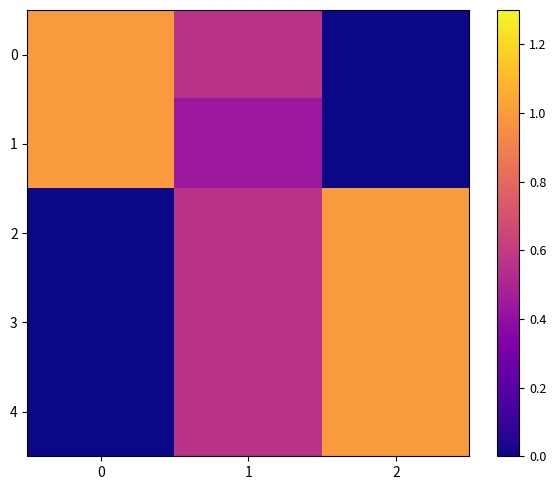

How many categories are shown in the chart?

3